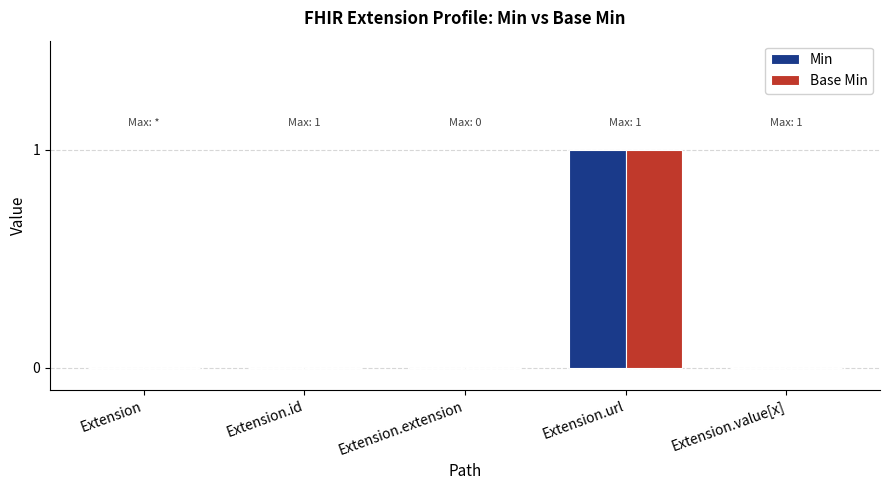

What are all the series names shown in the legend?

Min, Base Min